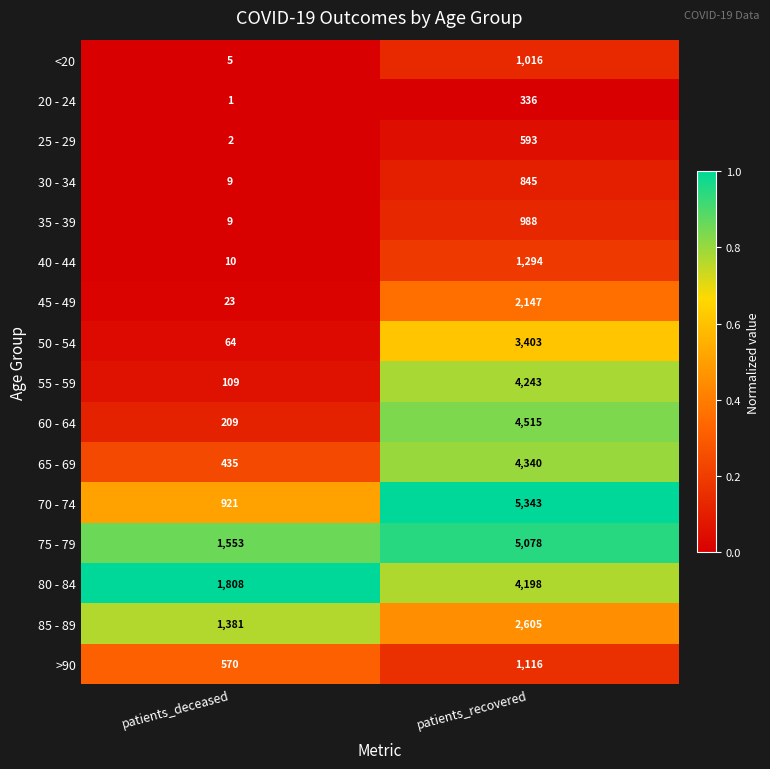

What is the total value across all series at patients_deceased?

7109